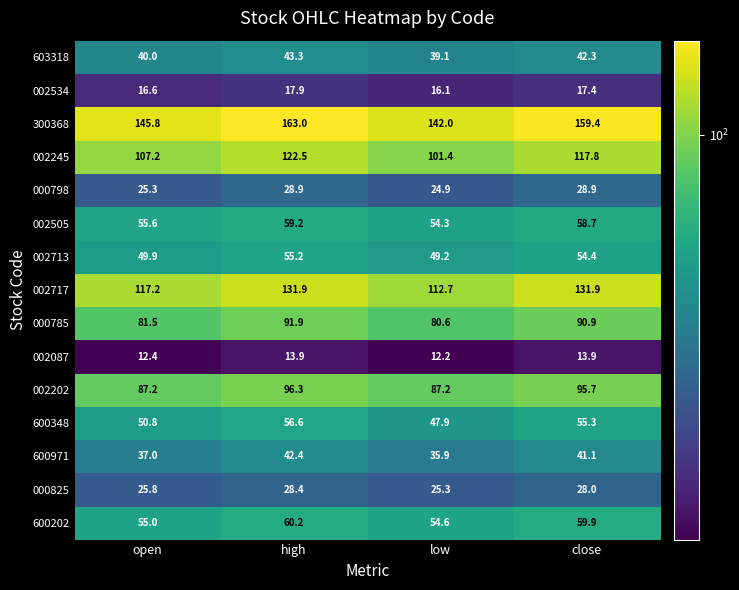

Is it true that 002087 equals 12.2 at low?

True